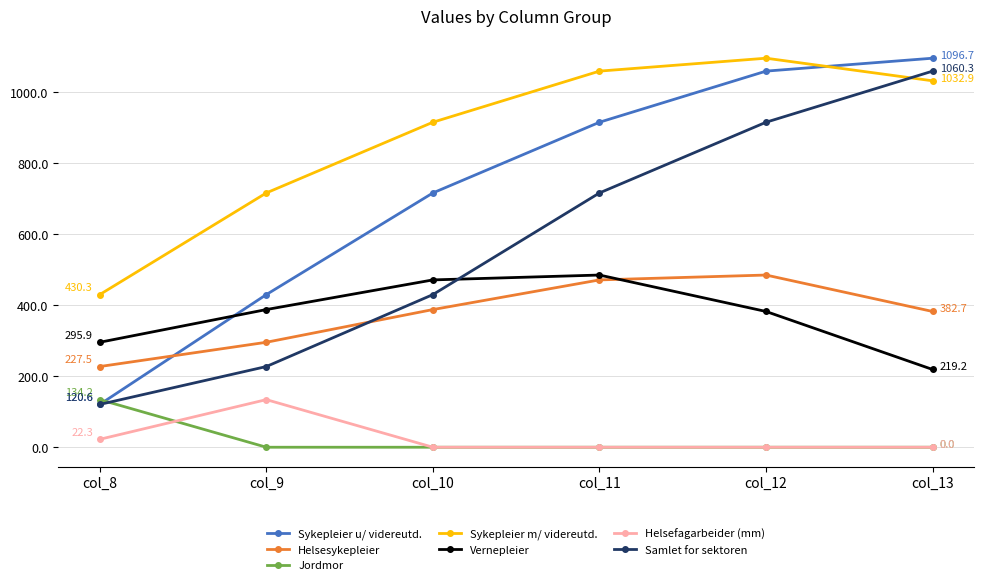

True or false: Helsefagarbeider (mm) and Helsesykepleier cross at least once.

False